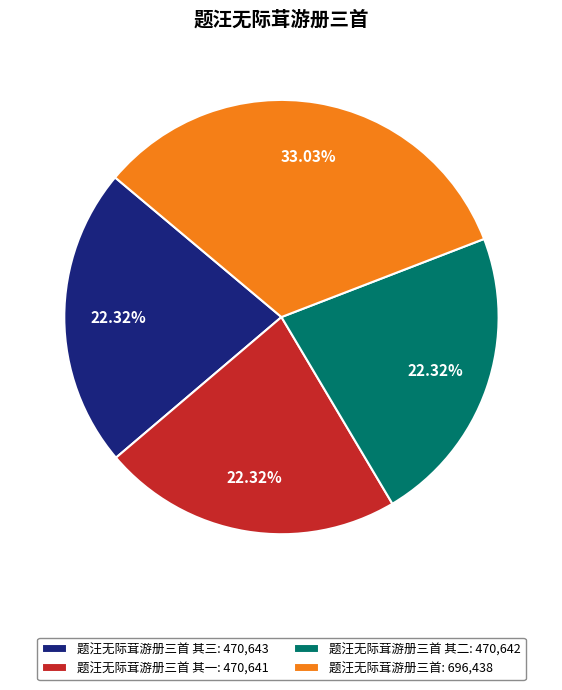

Combined, do 题汪无际茸游册三首 其一: 470,641 and 题汪无际茸游册三首 其三: 470,643 account for over 50%?

No